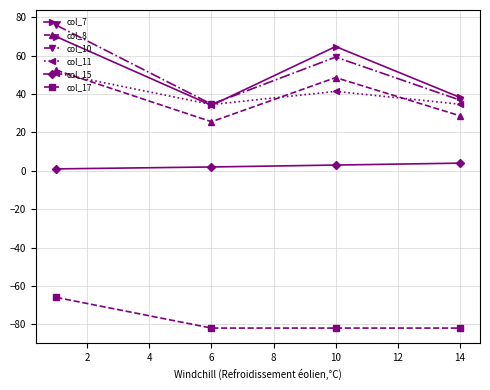

In col_8, how many points are lower than both neighbors (excluding endpoints)?

1